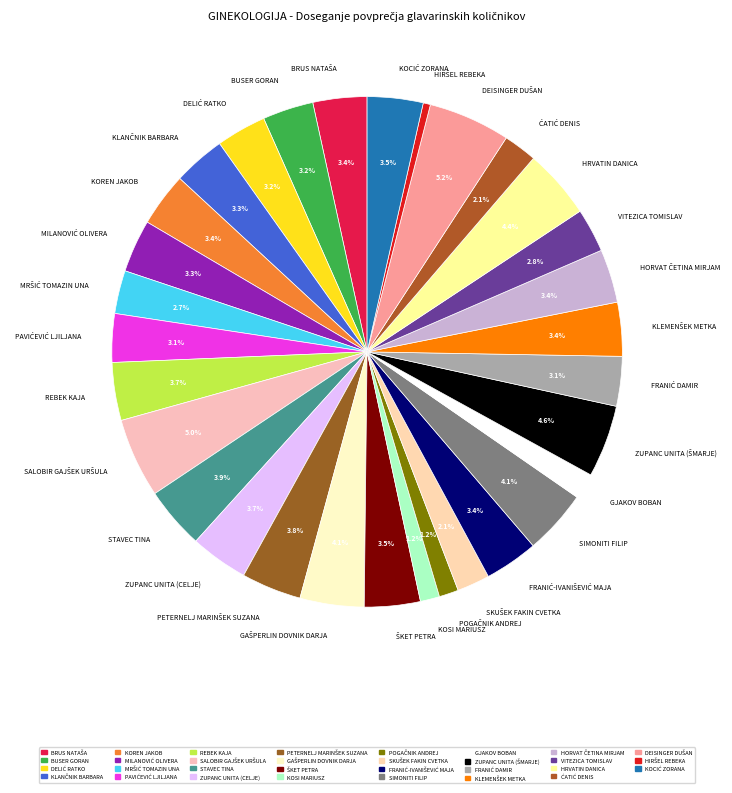

What percentage do HRVATIN DANICA and KOREN JAKOB together represent?

7.8%